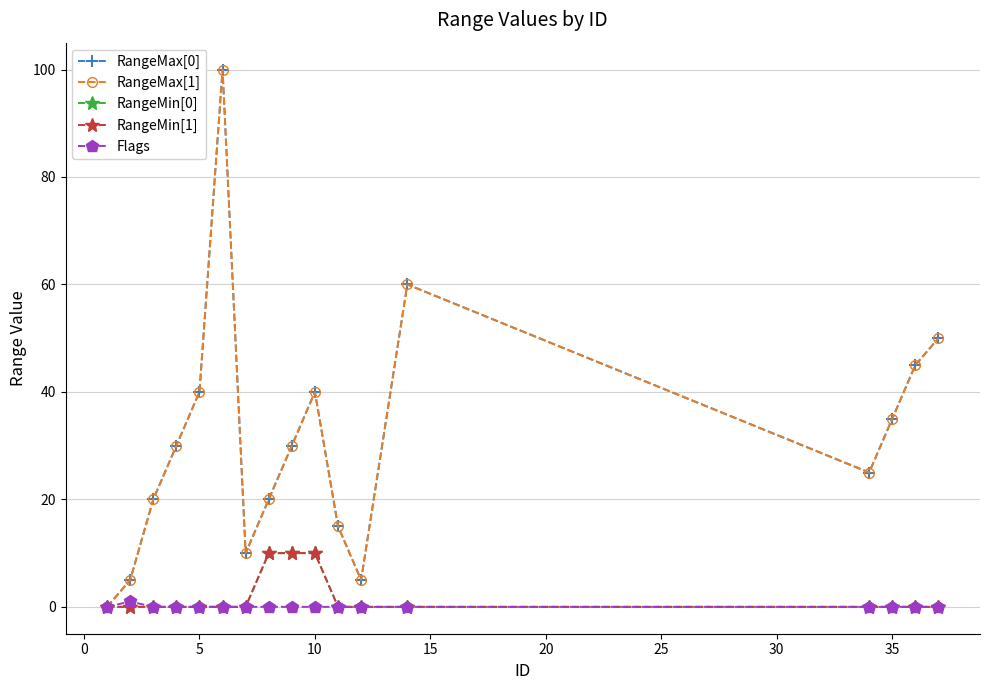

Is this an area chart (filled region under the line)?

No